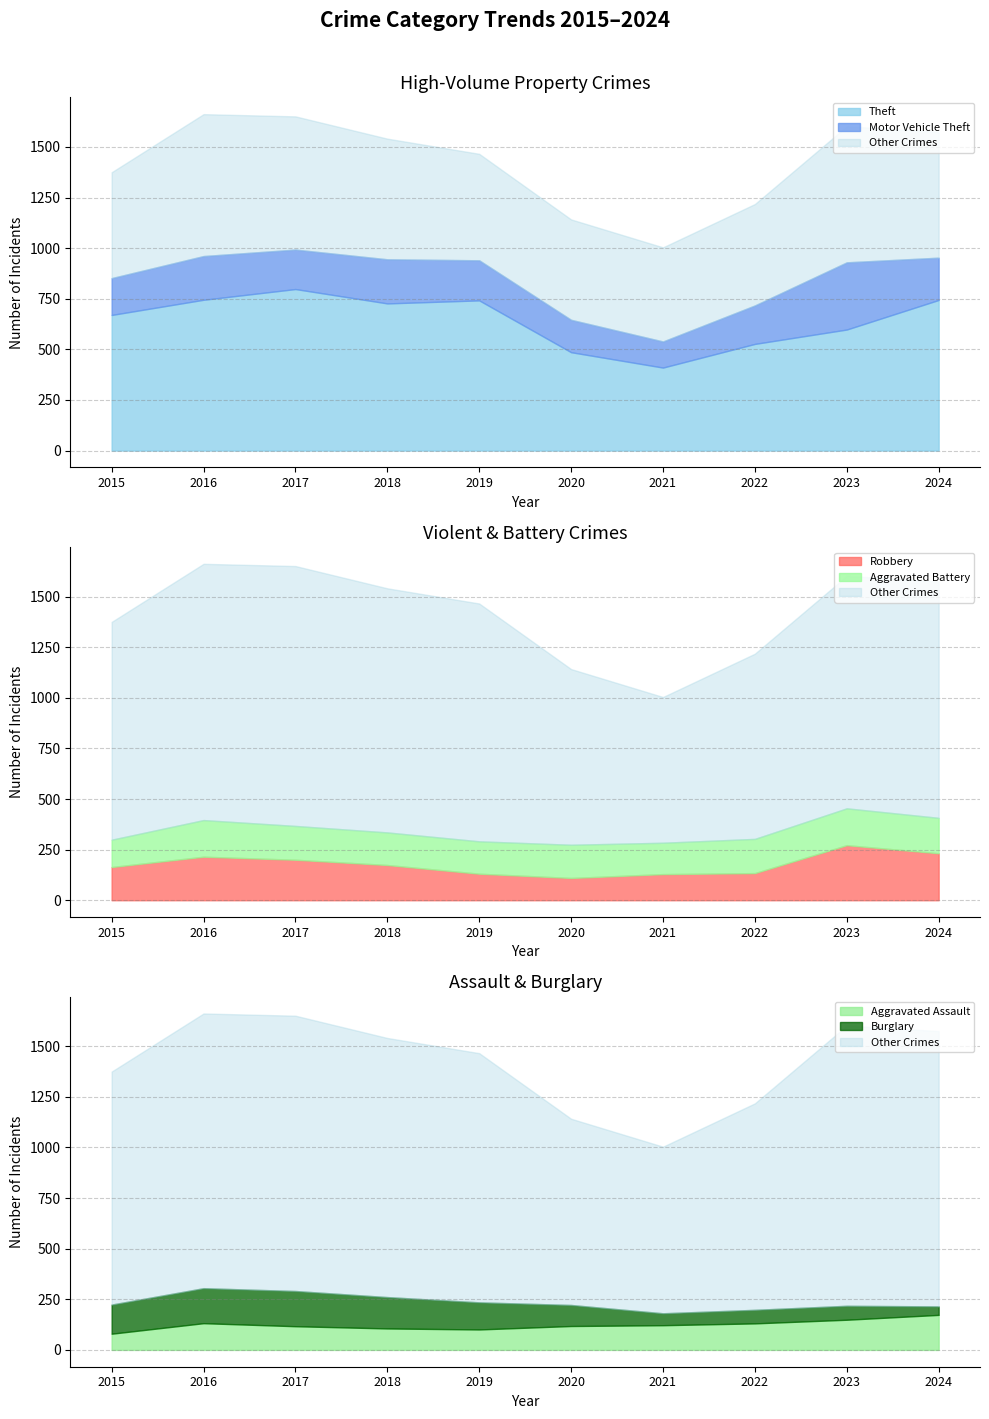

How many values in the Aggravated Battery series are below 167?

5